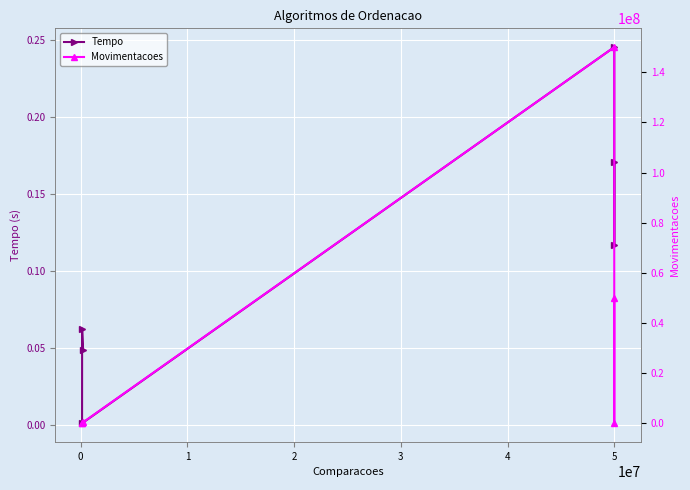

What is the label of the 3rd point from the left?

1